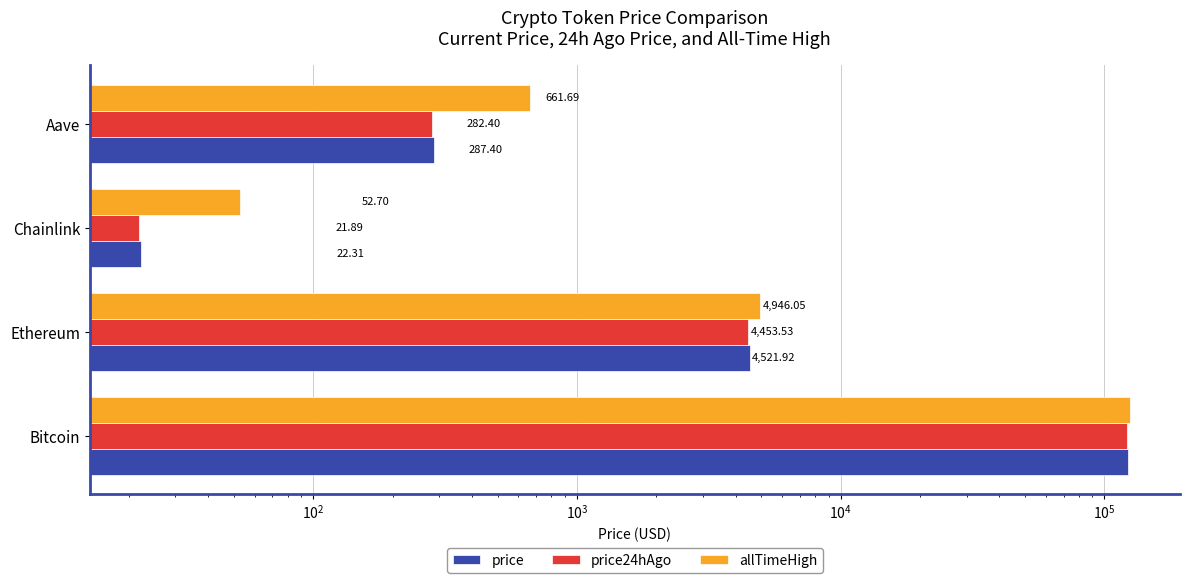

At Bitcoin, list the series in order from smallest to largest.

price24hAgo, price, allTimeHigh